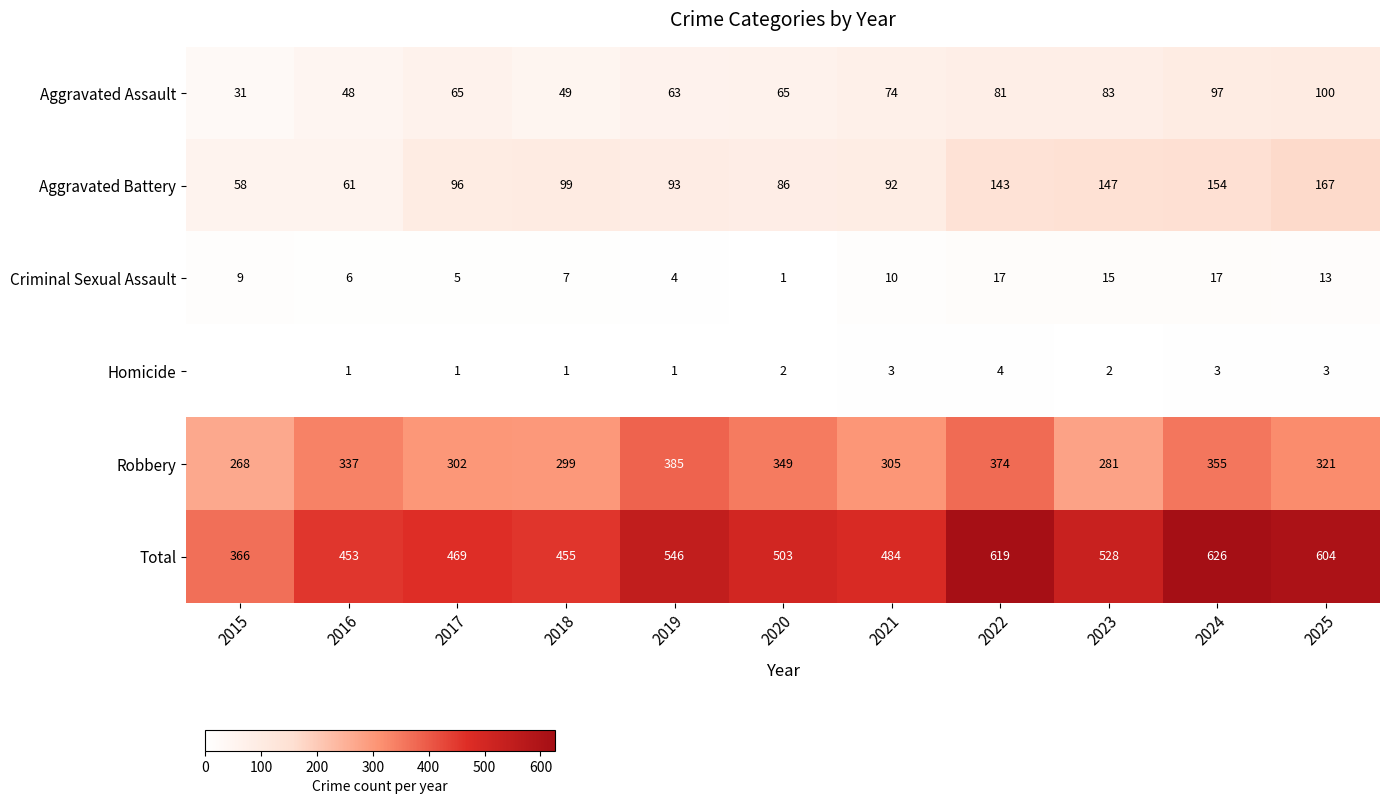

What is the approximate value of Aggravated Assault at 2015?

31